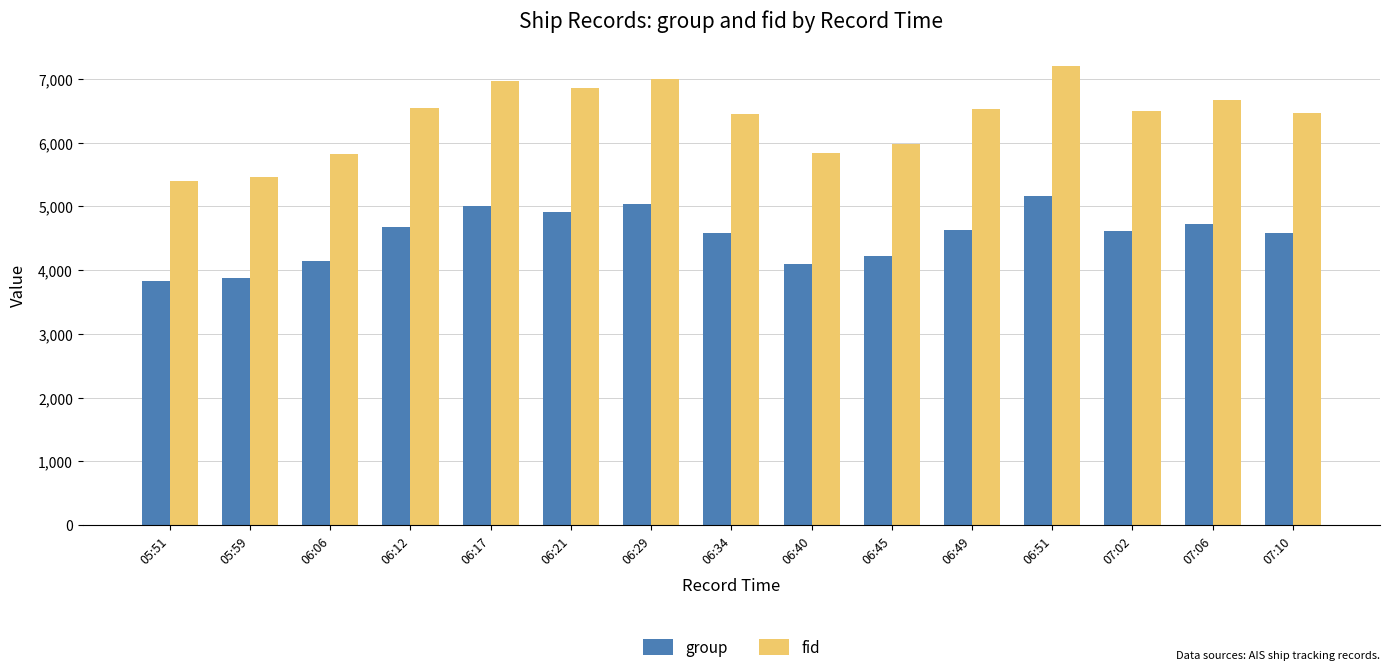

Which series has the largest range (max minus min)?

fid